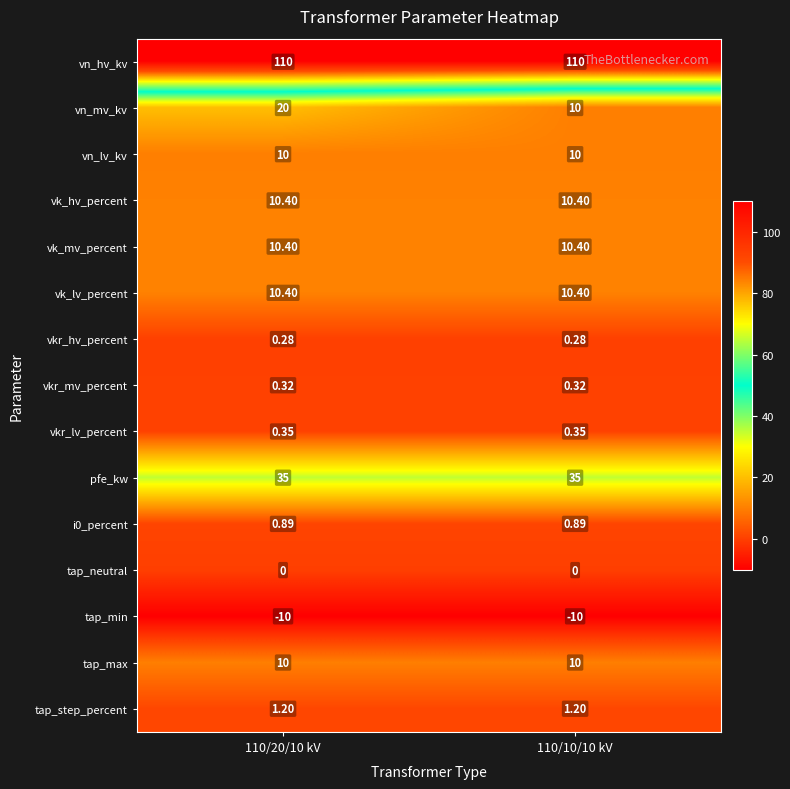

Which series has the largest range (max minus min)?

vn_mv_kv